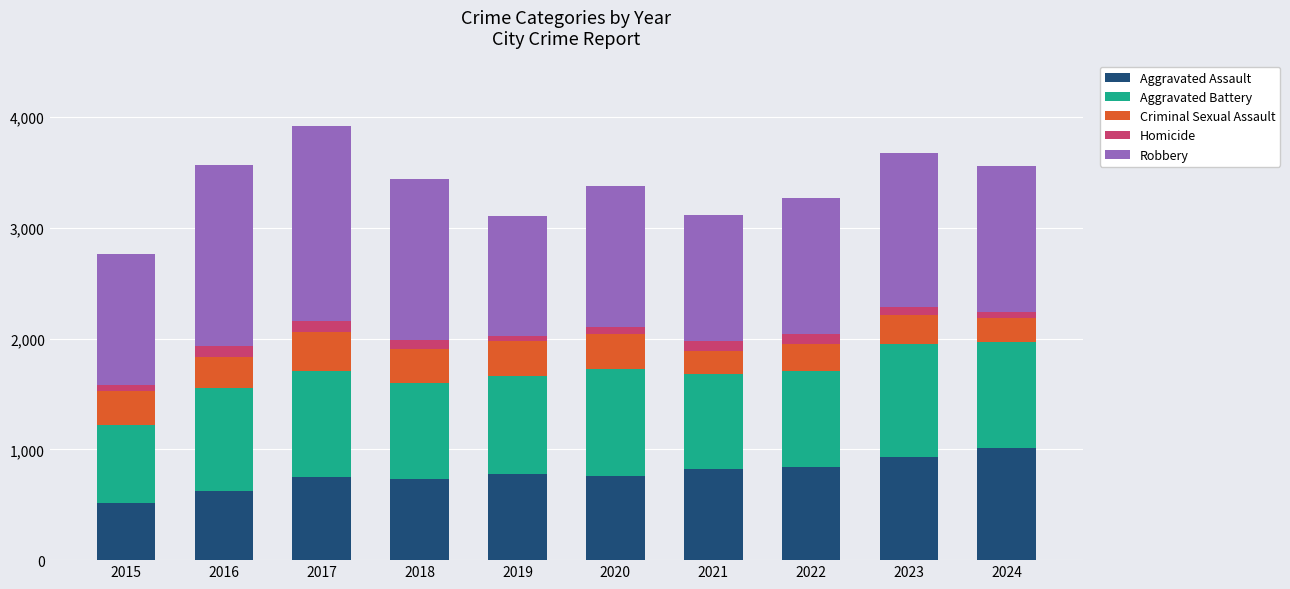

What is the sum of all Aggravated Assault values?

7760